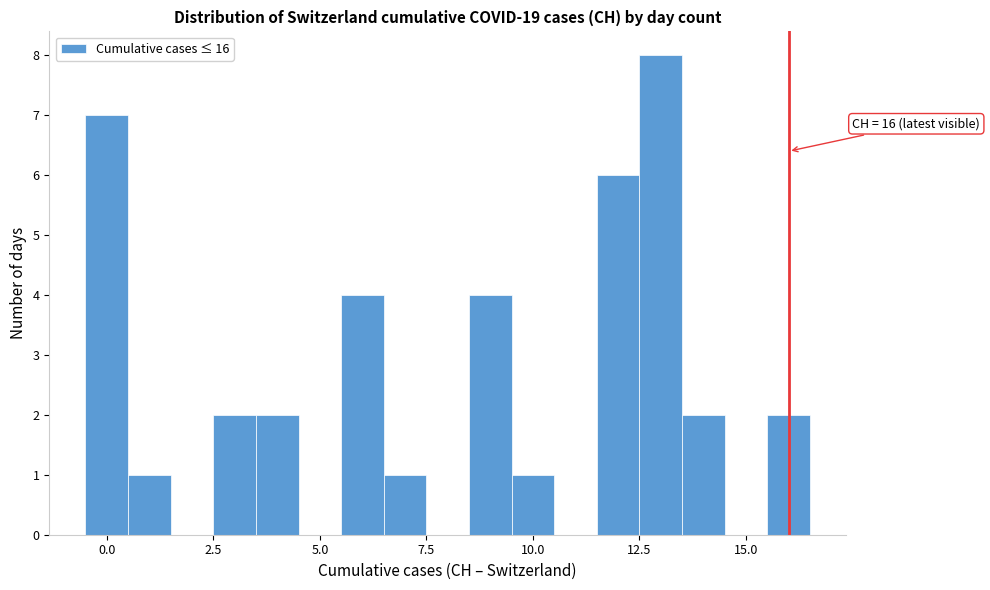

Read against the x-axis, roughly where is the centre of the tallest bar?

13.0